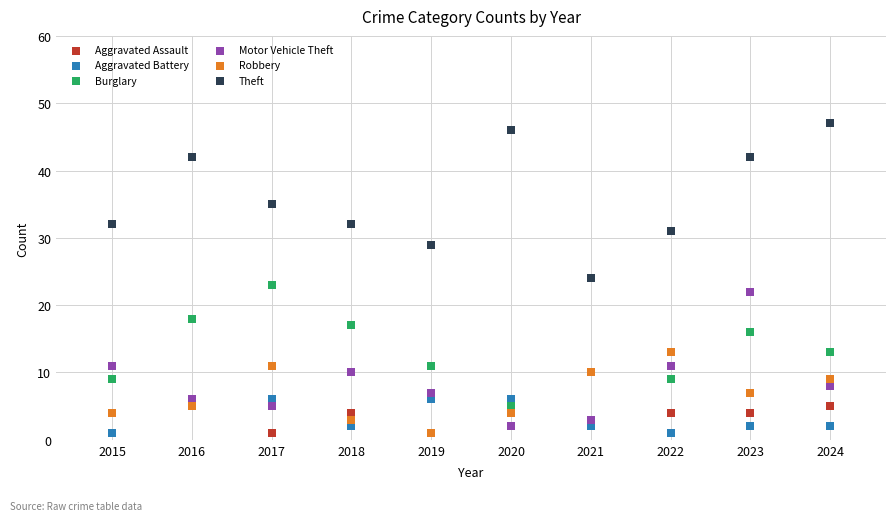

What are all the series names shown in the legend?

Aggravated Assault, Aggravated Battery, Burglary, Motor Vehicle Theft, Robbery, Theft